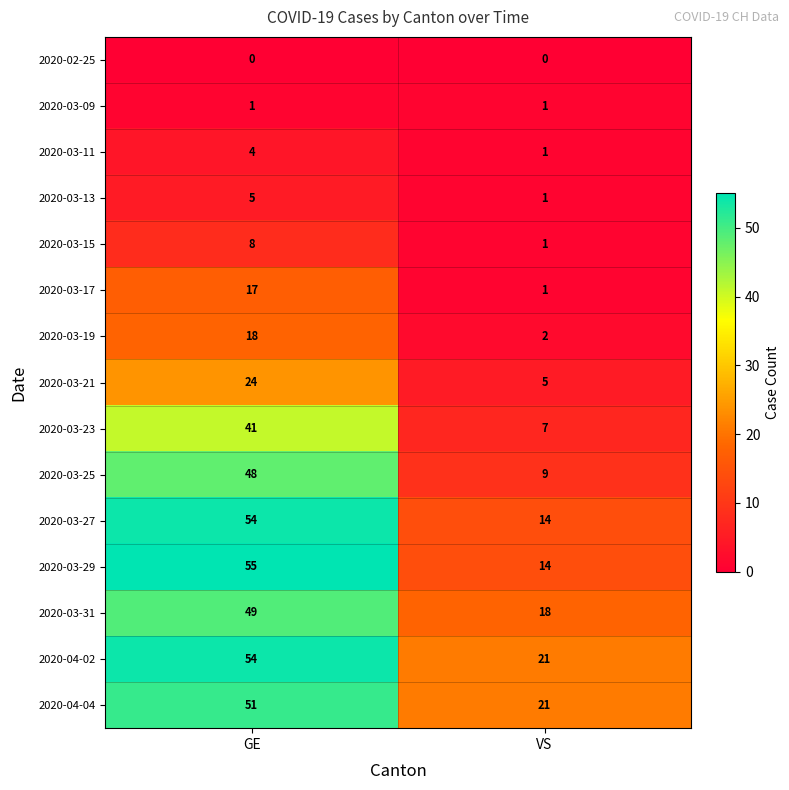

What is the sum of the 2020-03-27 values at GE and VS?

68